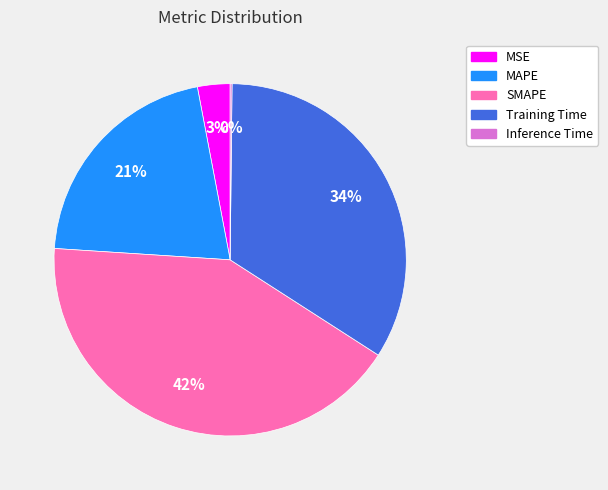

Is the sum of MAPE and MSE greater than half?

No